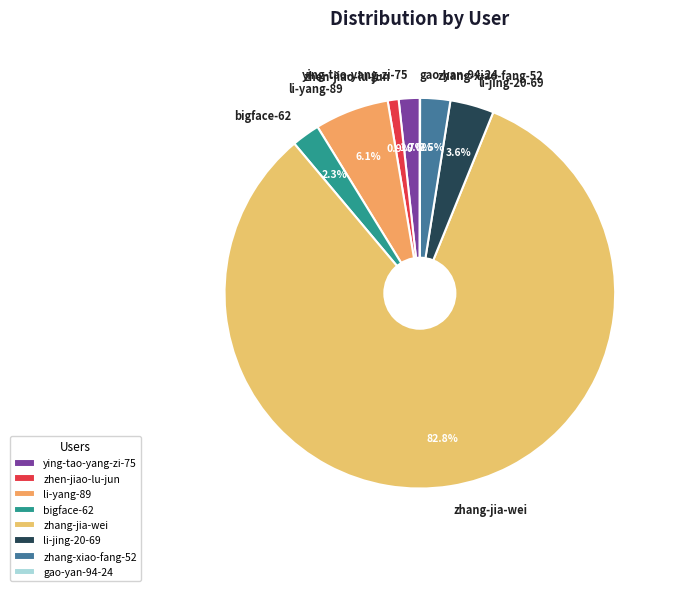

To the nearest percent, what percentage of the pie is bigface-62?

2%